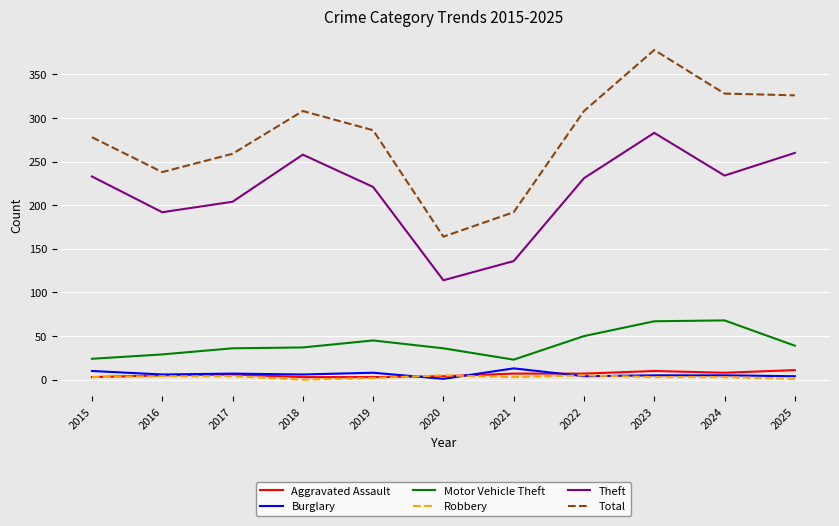

Which series has the largest total across all categories?

Total